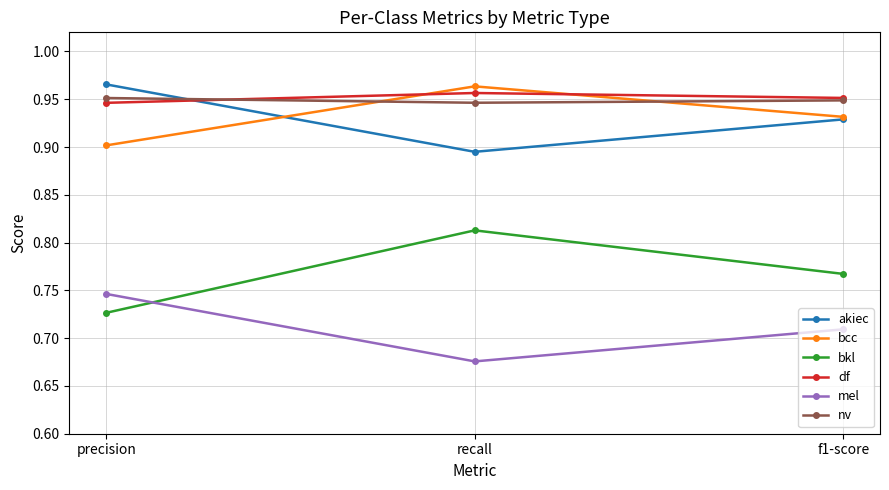

Which category has the highest value in the bcc series?

recall